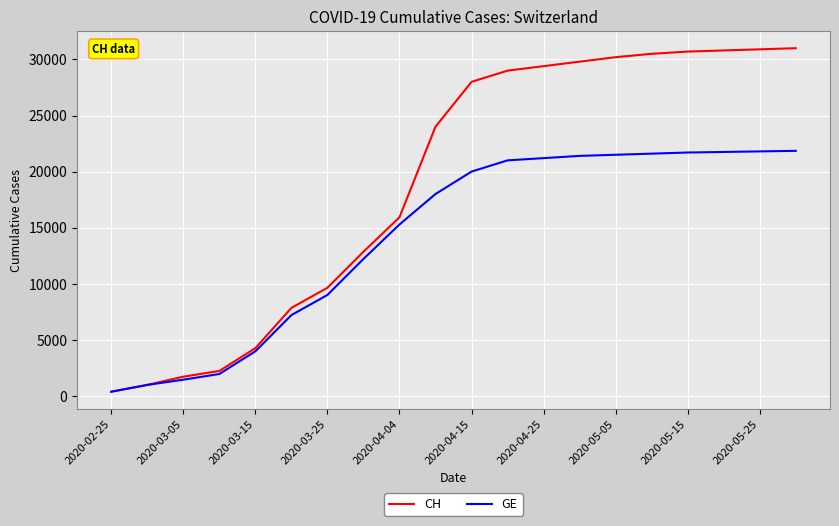

Which series has the largest total across all categories?

CH